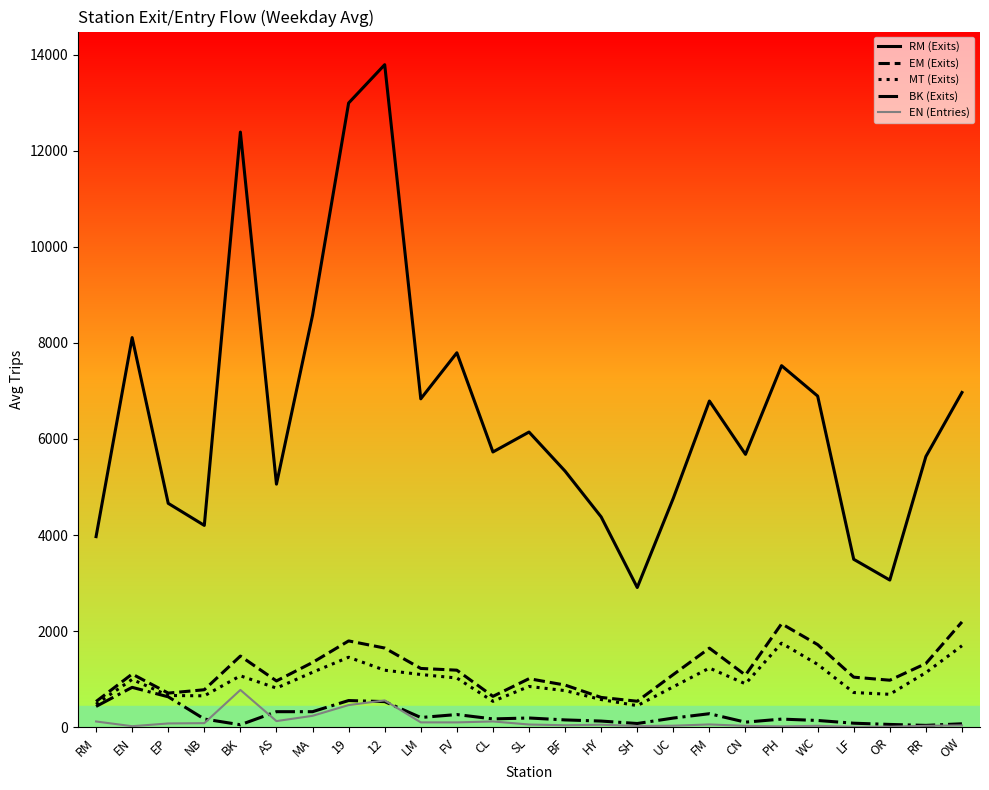

At which category does RM (Exits) reach its first local peak?

EN